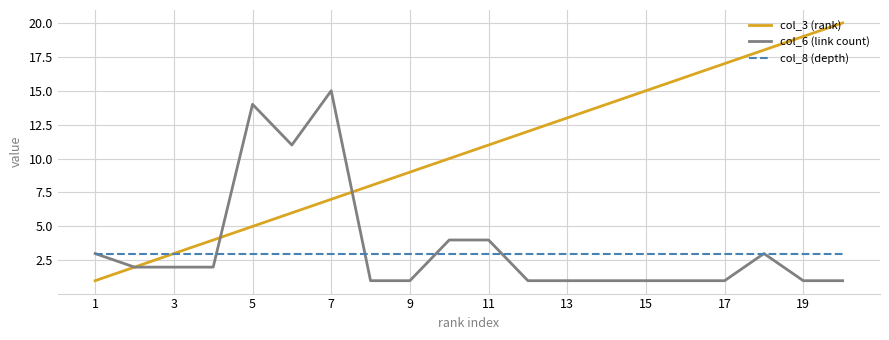

Reading right to left, transcribe all the data shown in this chart.

col_3 (rank): 20	19	18	17	16	15	14	13	12	11	10	9	8	7	6	5	4	3	2	1
col_6 (link count): 1	1	3	1	1	1	1	1	1	4	4	1	1	15	11	14	2	2	2	3
col_8 (depth): 3	3	3	3	3	3	3	3	3	3	3	3	3	3	3	3	3	3	3	3